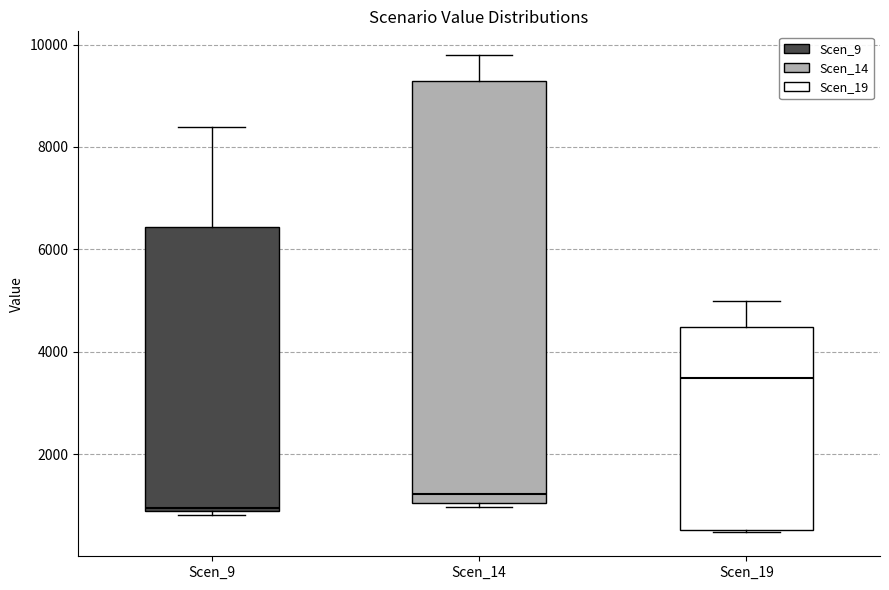

Reading left to right, read every box against the y-axis: the position of its median line, the range the box covers, and the ends of its whiskers. The values are not printed on the chart, so give them approximately, as read against the axis.

Scen_9: median 1000, box 800 to 6400, whiskers 800 (just below the box's lower edge) to 8400
Scen_14: median 1200, box 1000 to 9200, whiskers 1000 (just below the box's lower edge) to 9800
Scen_19: median 3400, box 600 to 4400, whiskers 400 to 5000